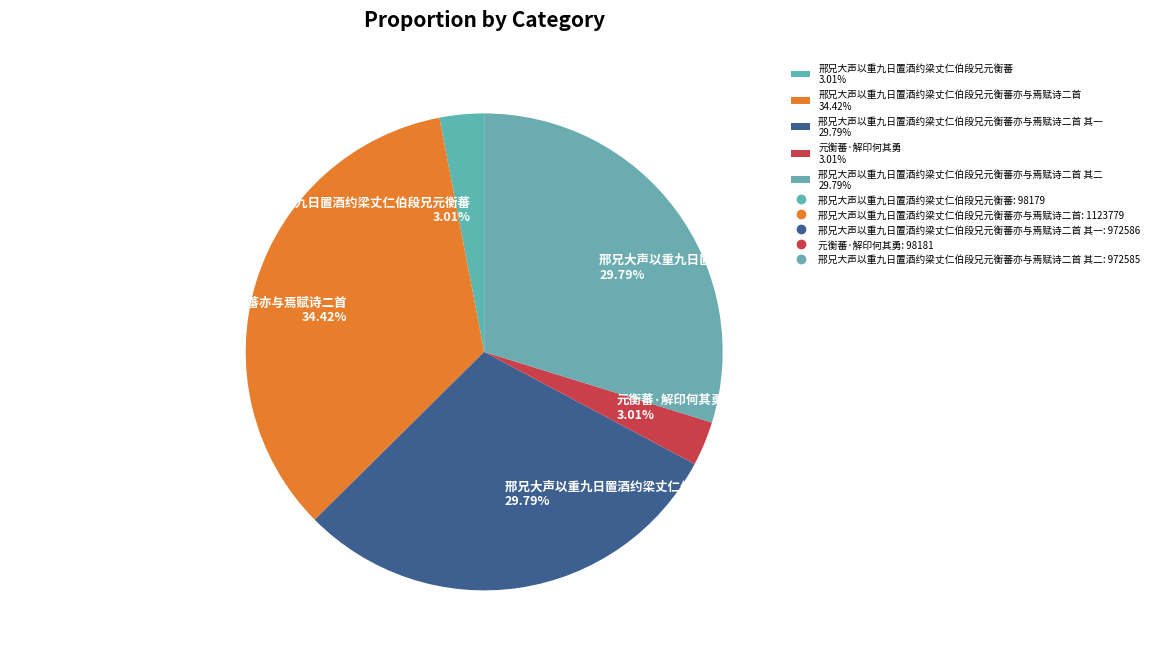

Which category has the biggest portion of the pie?

邢兄大声以重九日置酒约梁丈仁伯段兄元衡蕃亦与焉赋诗二首 34.42%